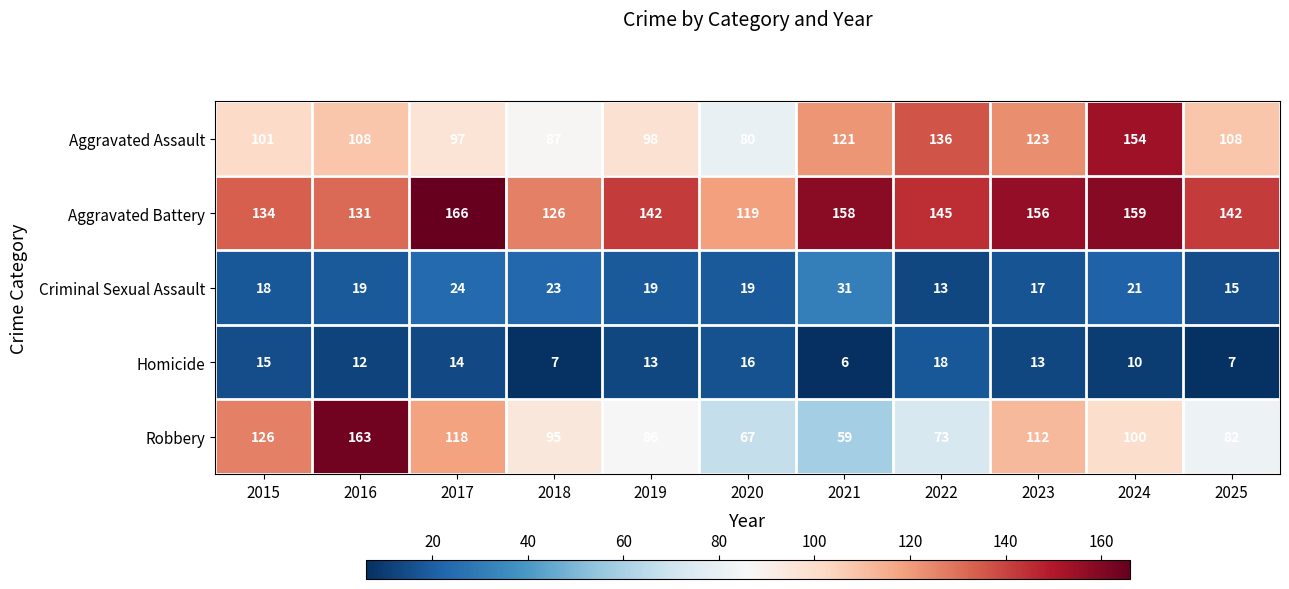

What is the difference between the Aggravated Battery values at 2020 and 2018?

7